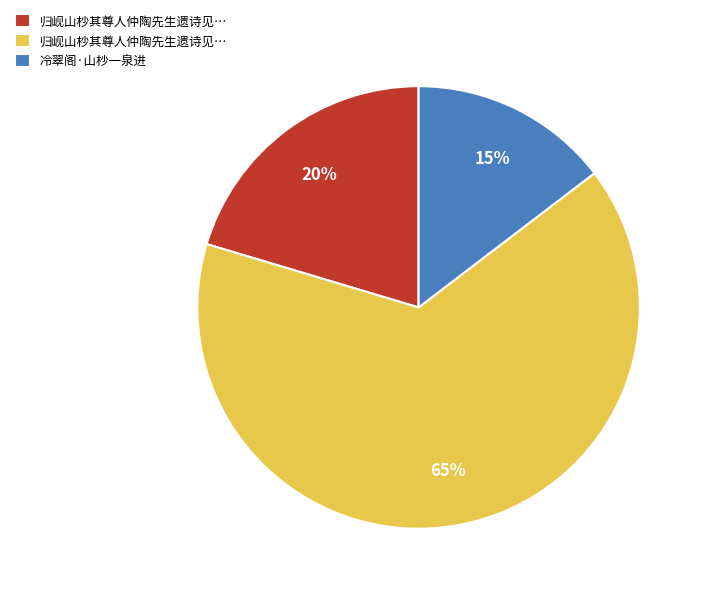

Does any single category account for the majority?

Yes